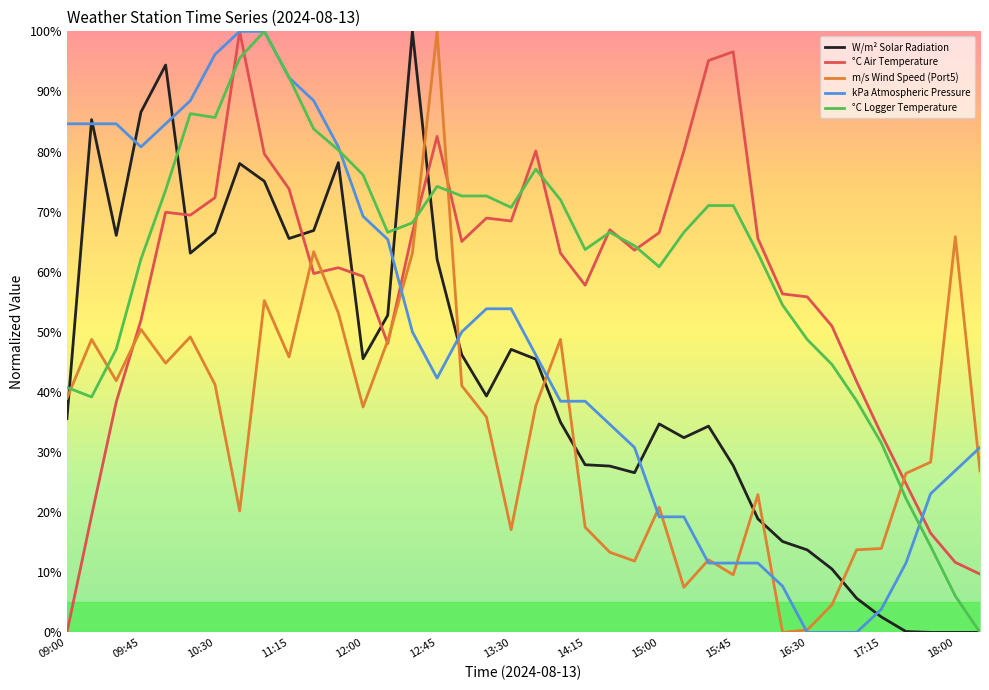

How many positive values does the m/s Wind Speed (Port5) series have?

37